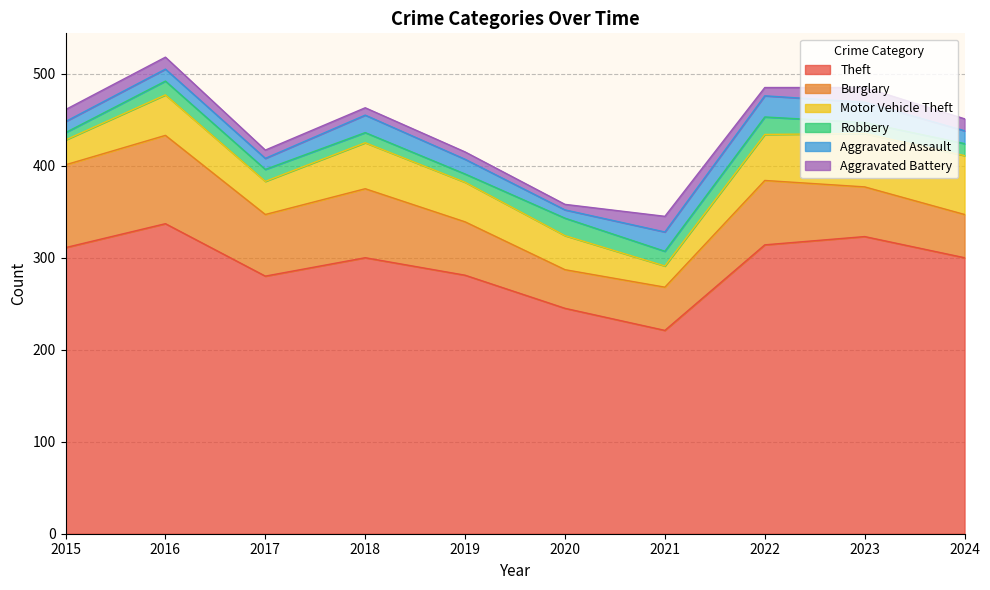

Where is the first local maximum for Burglary?

2016